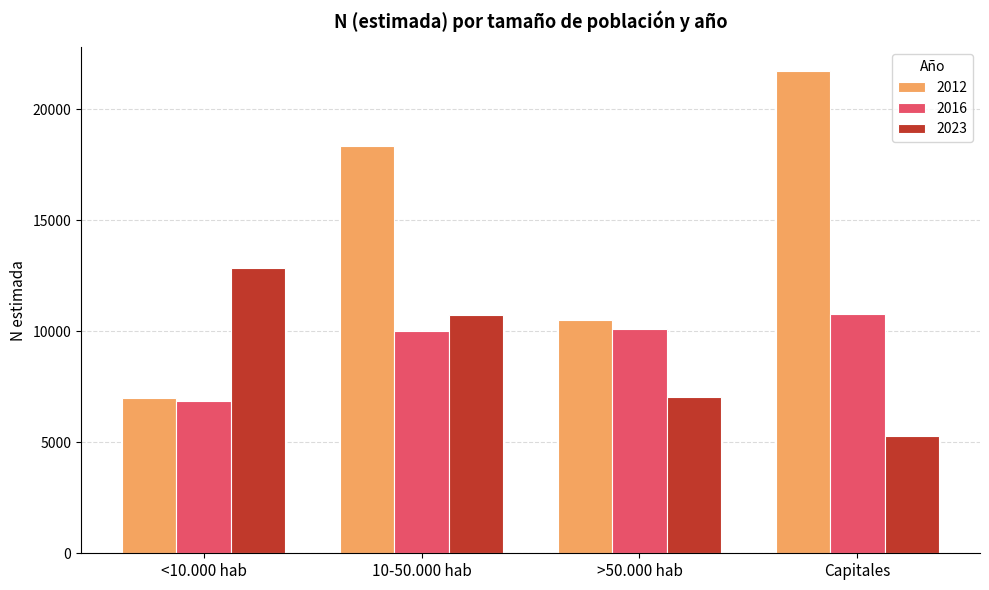

Which series has the largest total across all categories?

2012